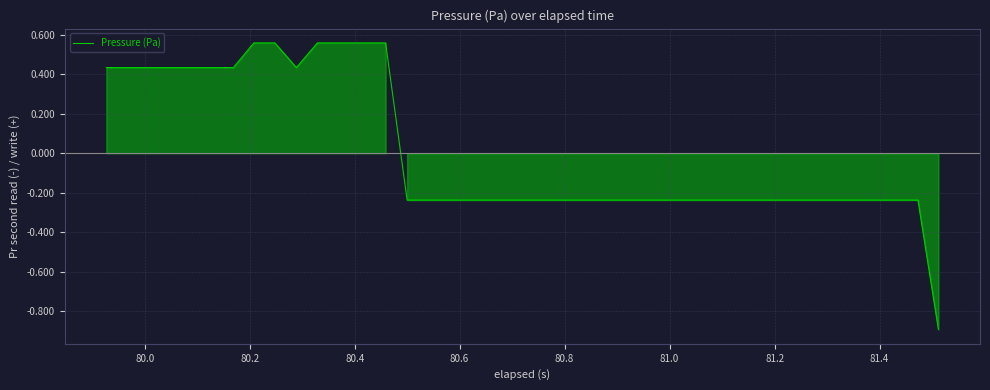

What is the minimum value shown in the chart?

-0.9